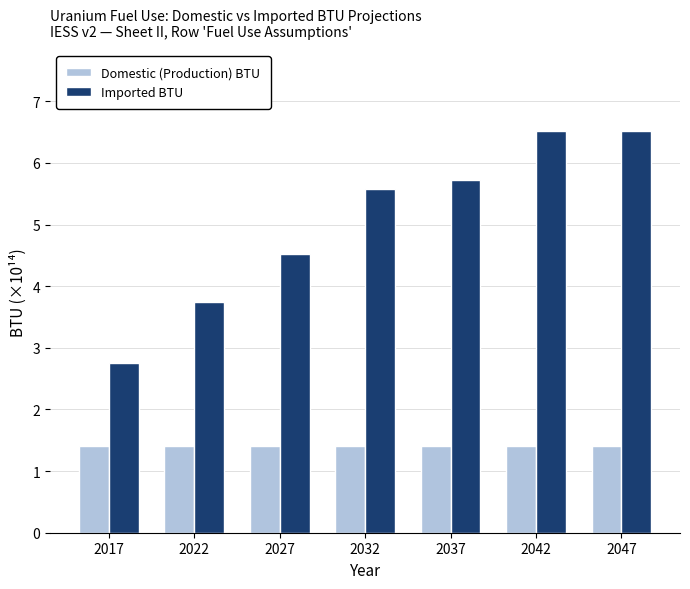

How many categories are shown in the chart?

7